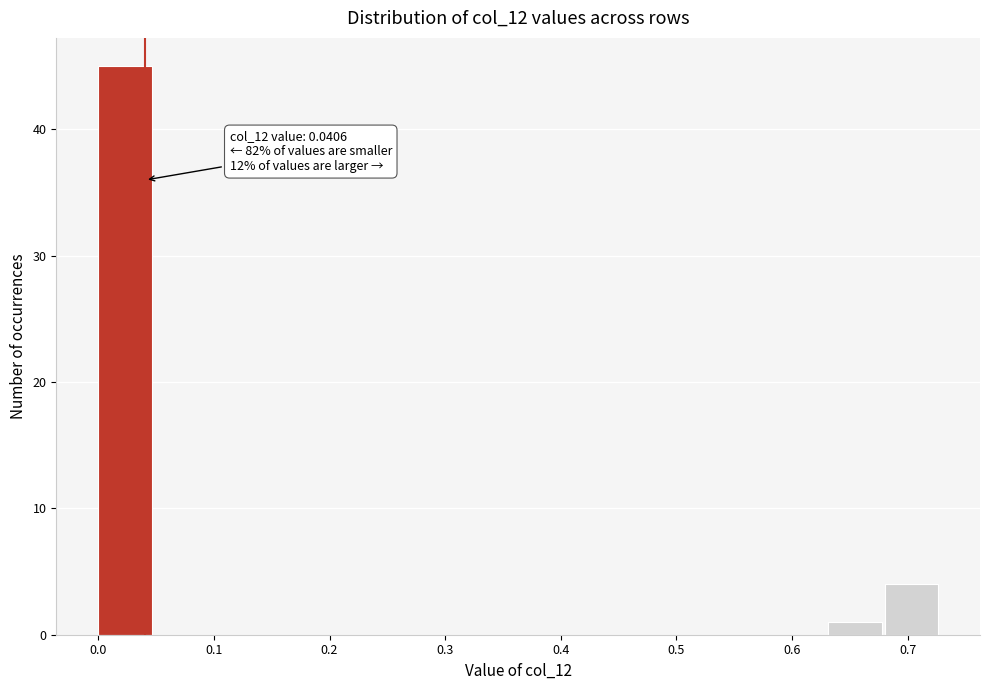

Over which range of the x-axis is the bar tallest?

0.00 to 0.05